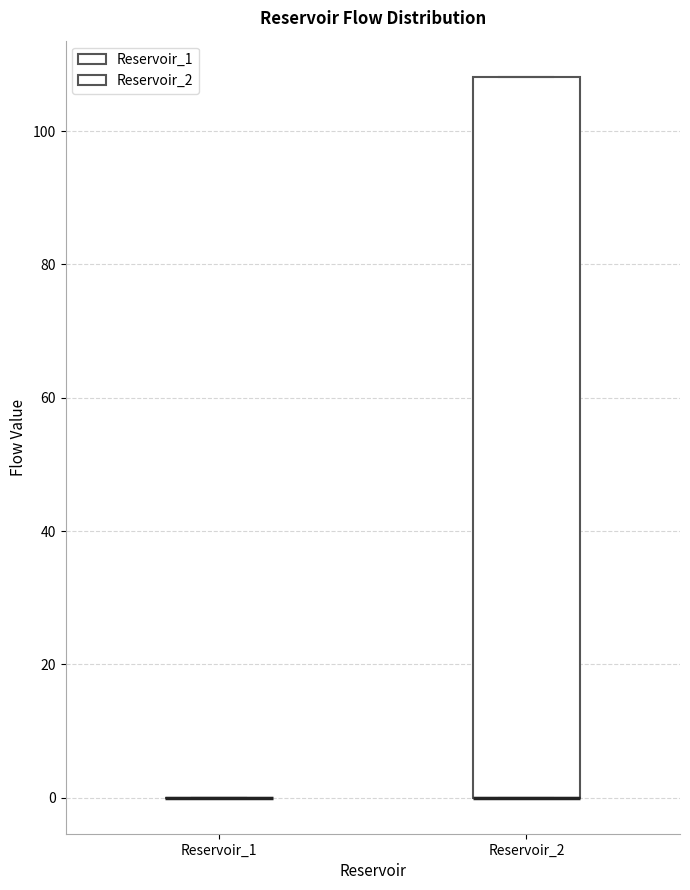

Reading left to right, read every box against the y-axis: the position of its median line, the range the box covers, and the ends of its whiskers. The values are not printed on the chart, so give them approximately, as read against the axis.

Reservoir_1: box collapsed to a line at 0, whiskers 0 to 0
Reservoir_2: median 0 (drawn on the box's lower edge), box 0 to 108, whiskers 0 to 108